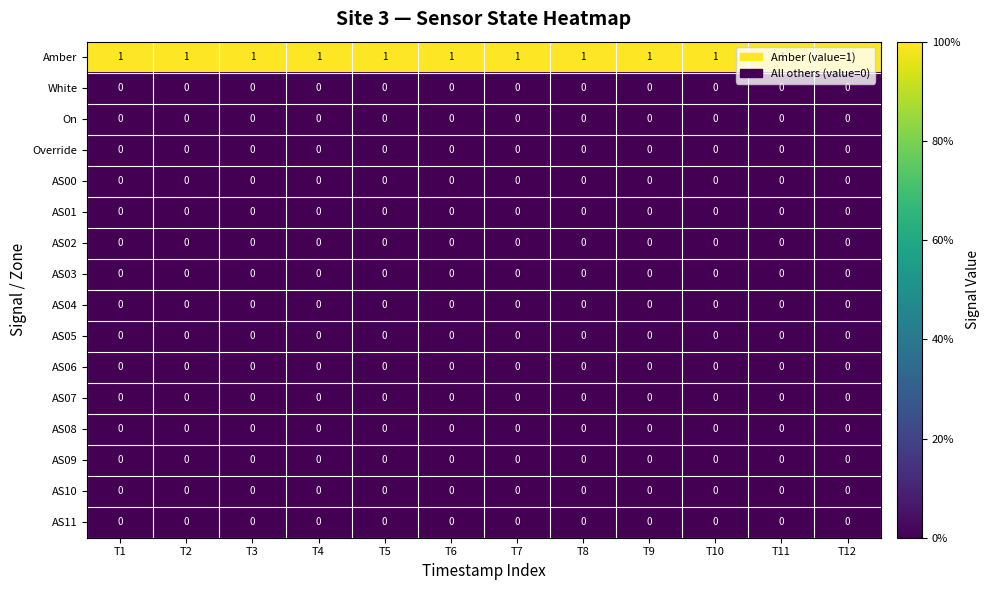

At how many categories does at least one series exceed 0?

12